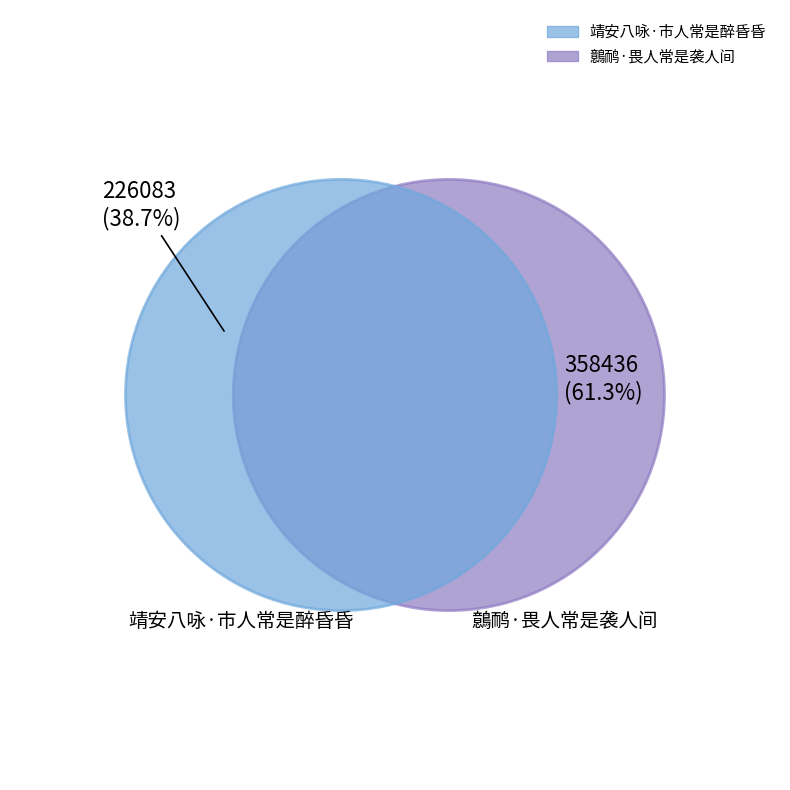

Which category has the smallest portion of the pie?

靖安八咏·市人常是醉昏昏